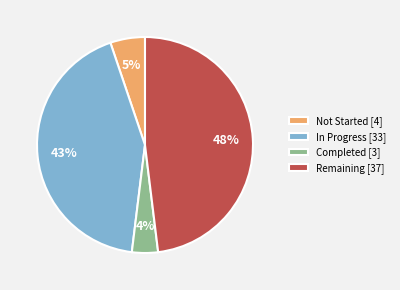

Rank the categories by value from highest to lowest.

Remaining, In Progress, Not Started, Completed